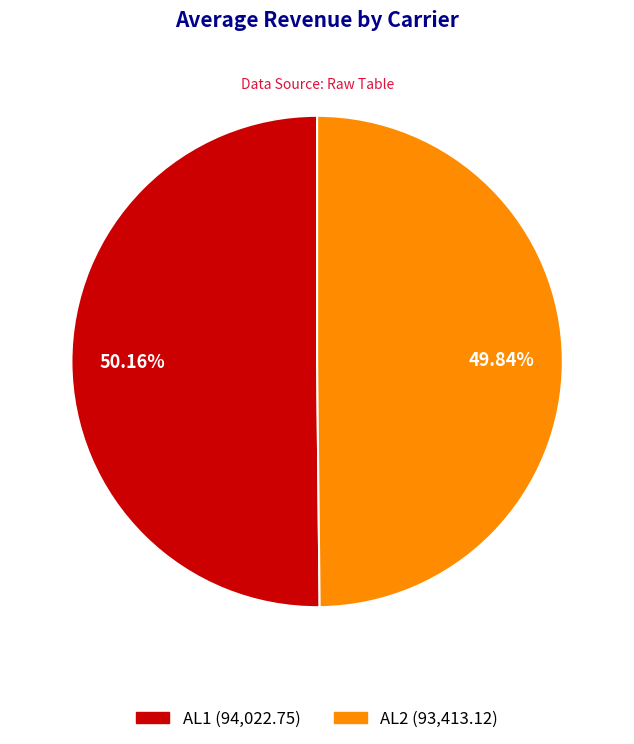

How much of the chart is everything except AL1?

49.8%